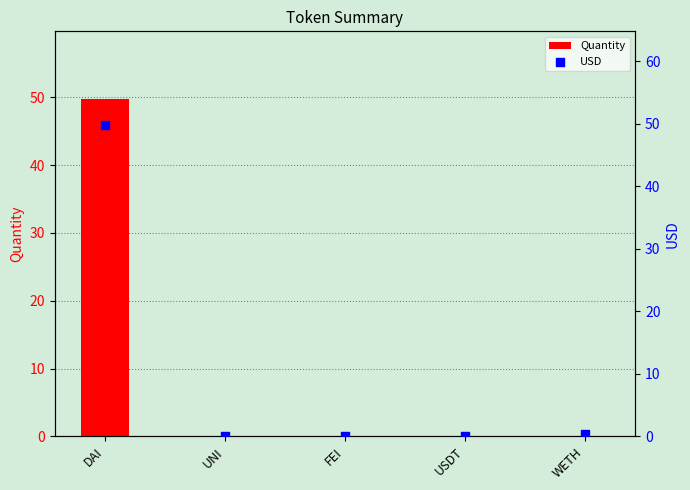

At which category is the sum across all series the highest?

DAI